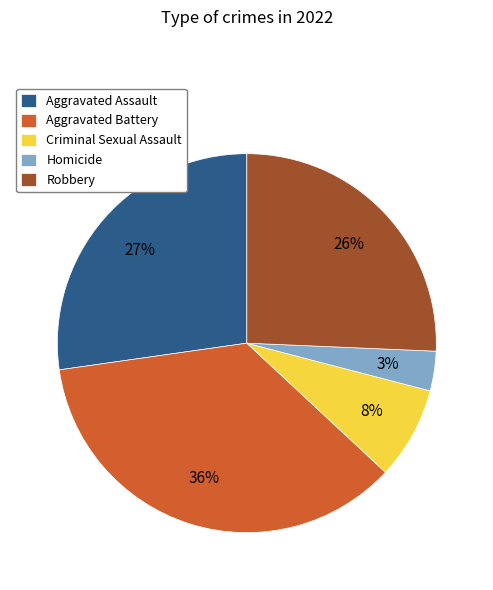

To the nearest percent, what is the combined percentage of Aggravated Battery and Aggravated Assault?

63%